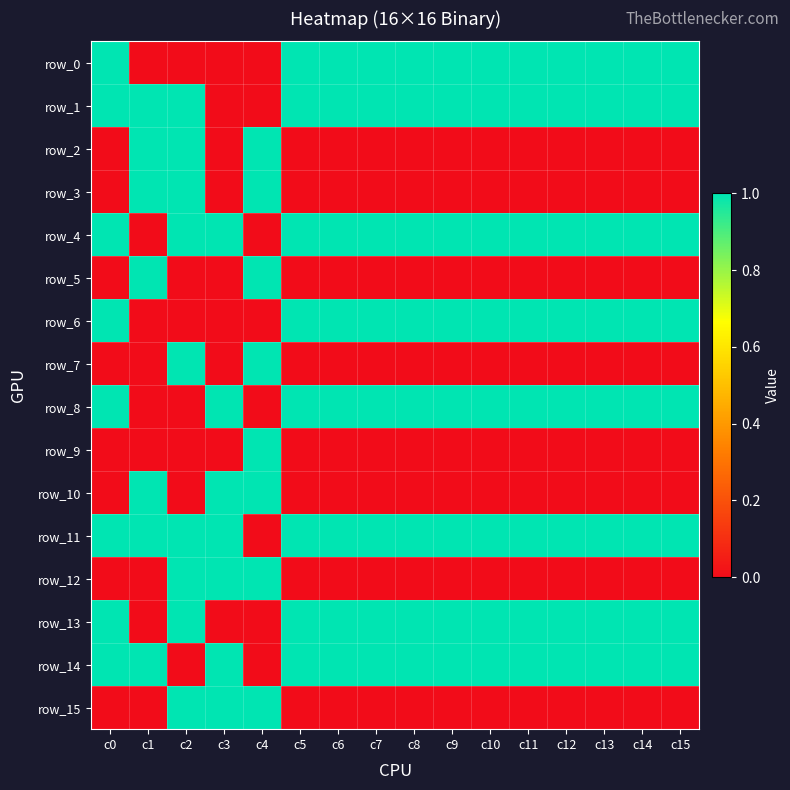

Is it true that the value at c8 is 0?

False